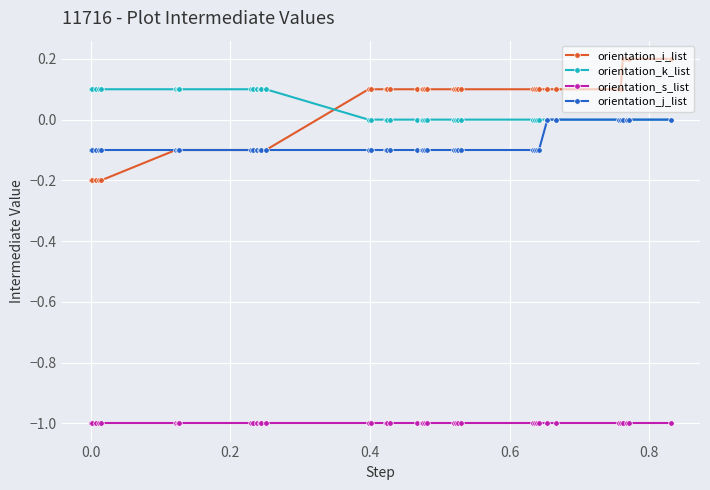

Which series has the widest spread of values?

orientation_i_list